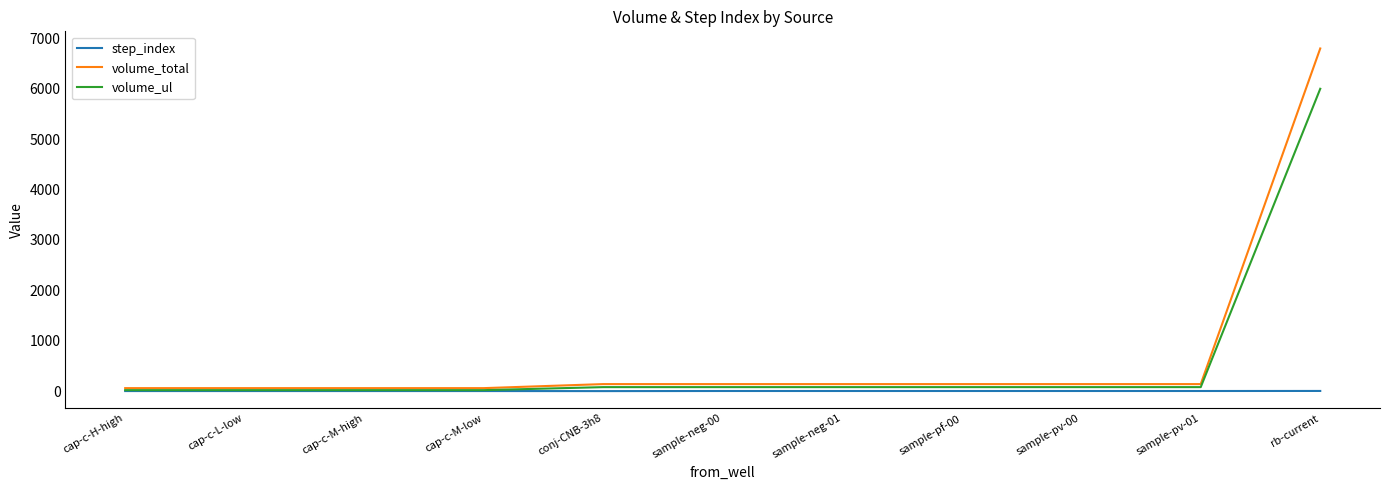

Does the chart have visible grid lines?

No